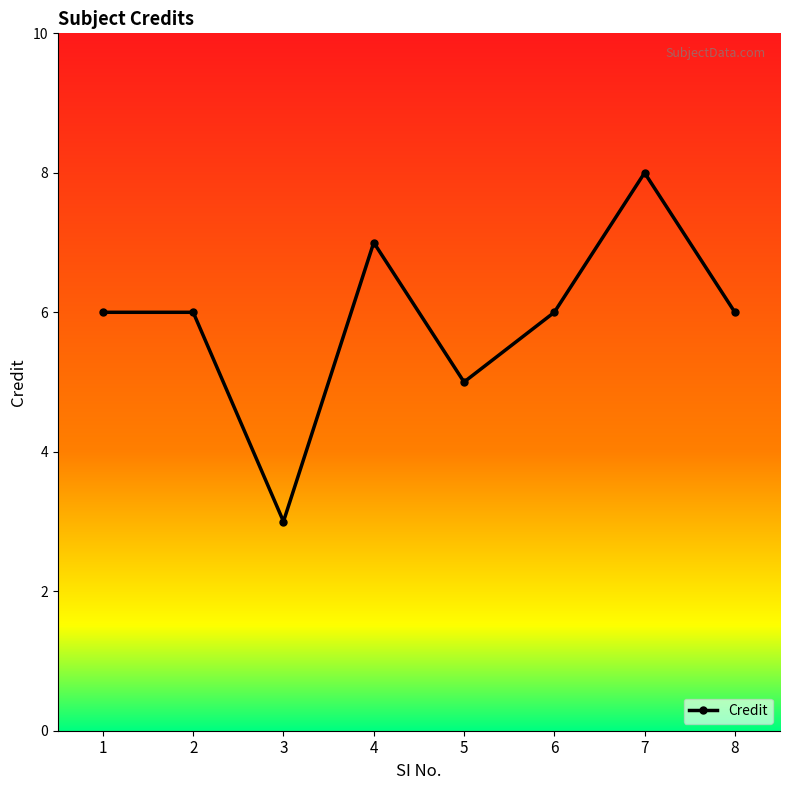

Reading left to right, transcribe all the data shown in this chart.

1=6	2=6	3=3	4=7	5=5	6=6	7=8	8=6